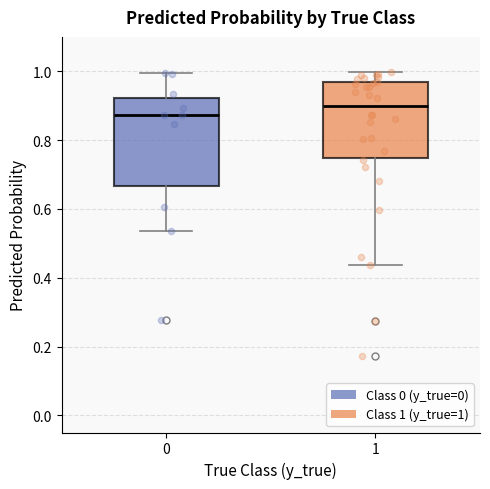

Reading left to right, read every box against the y-axis: the position of its median line, the range the box covers, and the ends of its whiskers. The values are not printed on the chart, so give them approximately, as read against the axis.

0: median 0.88, box 0.66 to 0.92, whiskers 0.54 to 1.00
1: median 0.90, box 0.74 to 0.96, whiskers 0.44 to 1.00